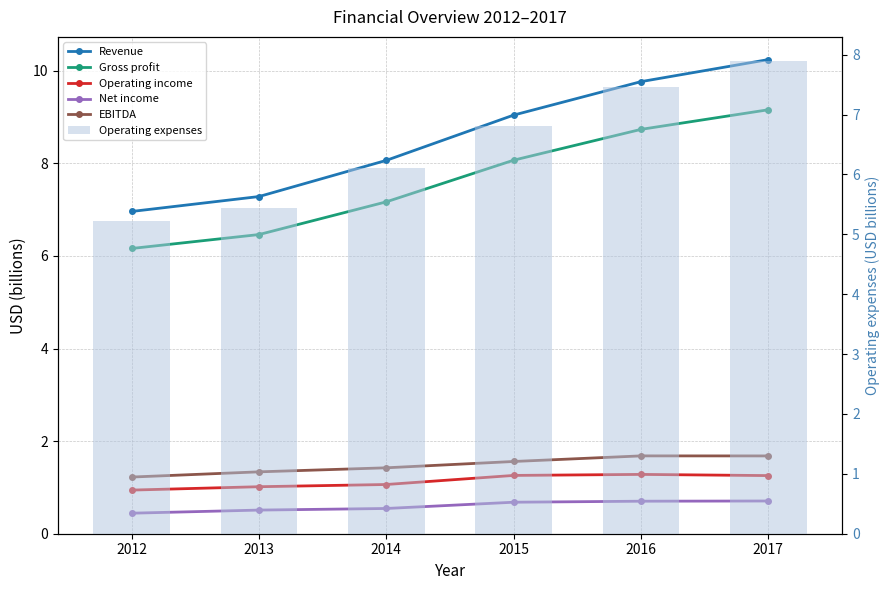

How many distinct data groups are displayed?

6